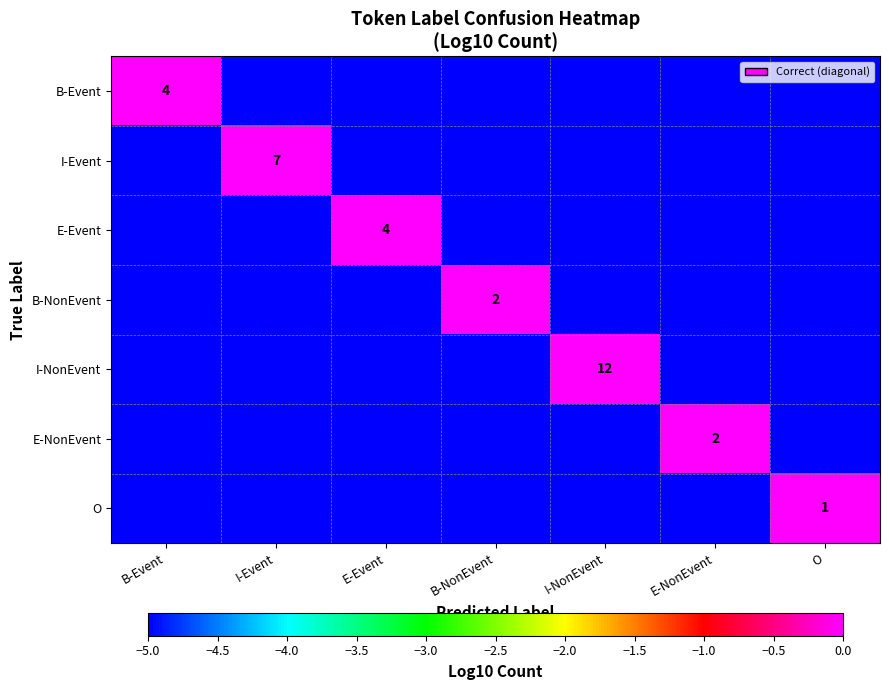

The B-NonEvent series shows 2 at B-NonEvent. True or false?

True